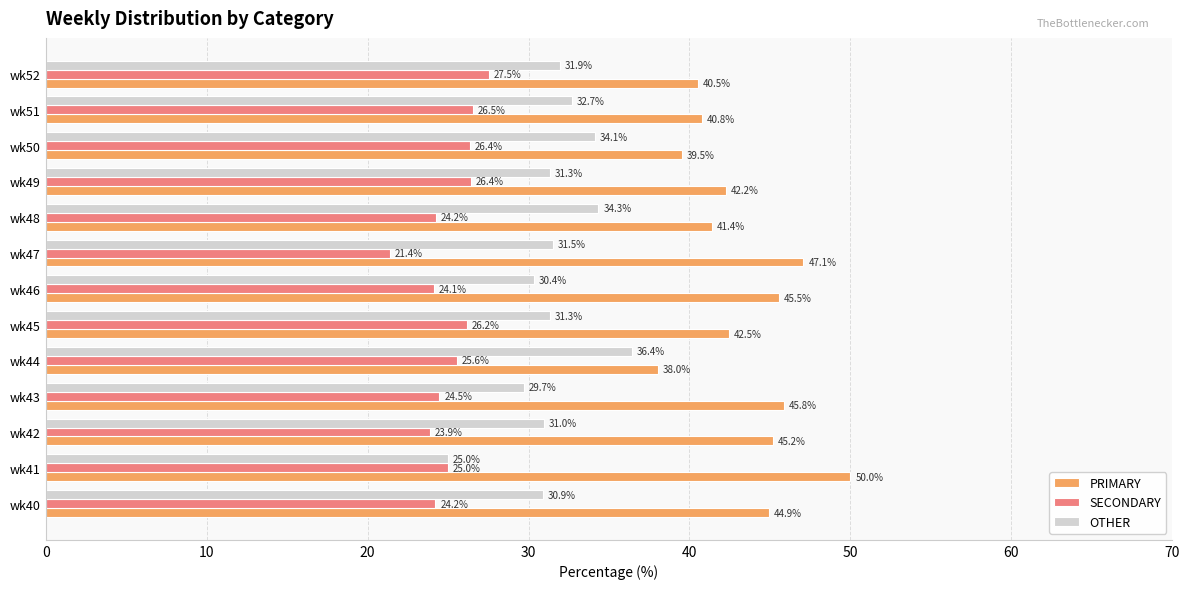

List the series in order of their overall mean, lowest first.

SECONDARY, OTHER, PRIMARY